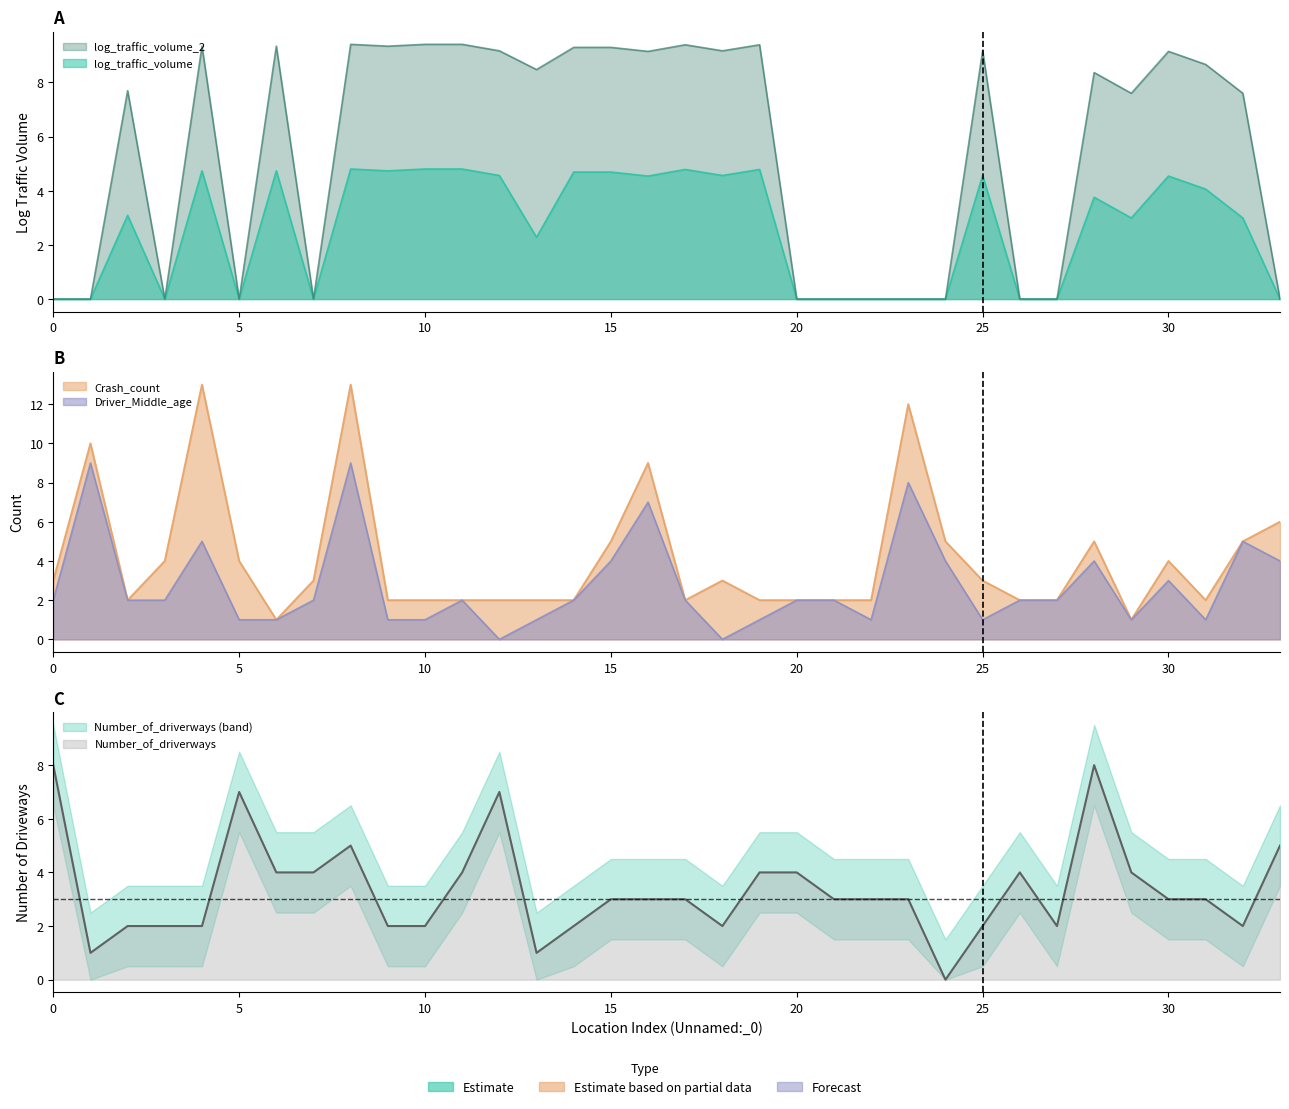

After their last crossing, which series has the higher values: Crash_count or log_traffic_volume_2?

Crash_count